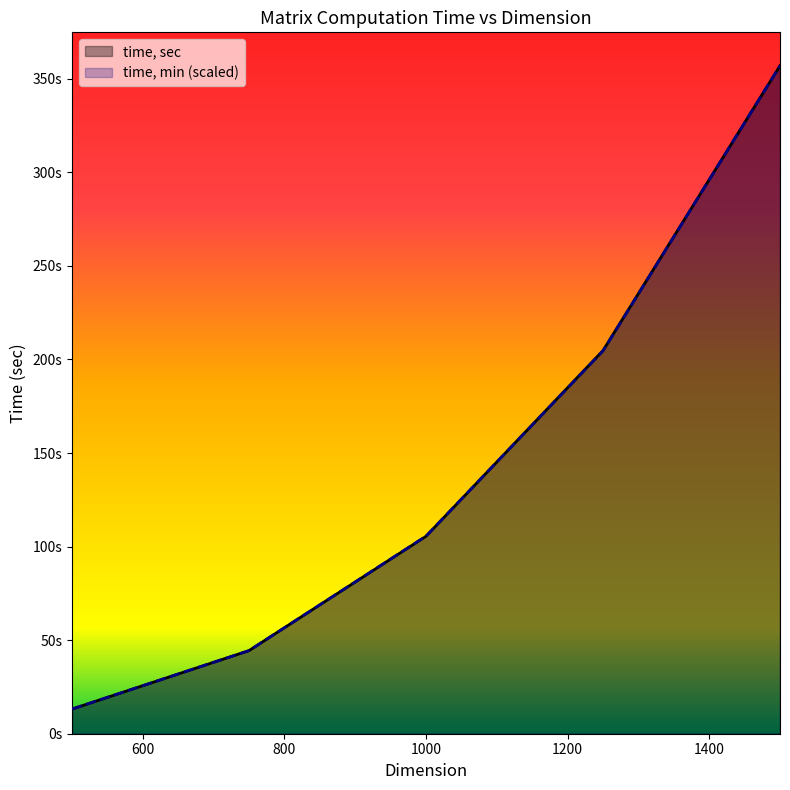

Which category has the lowest value in the time, sec series?

500